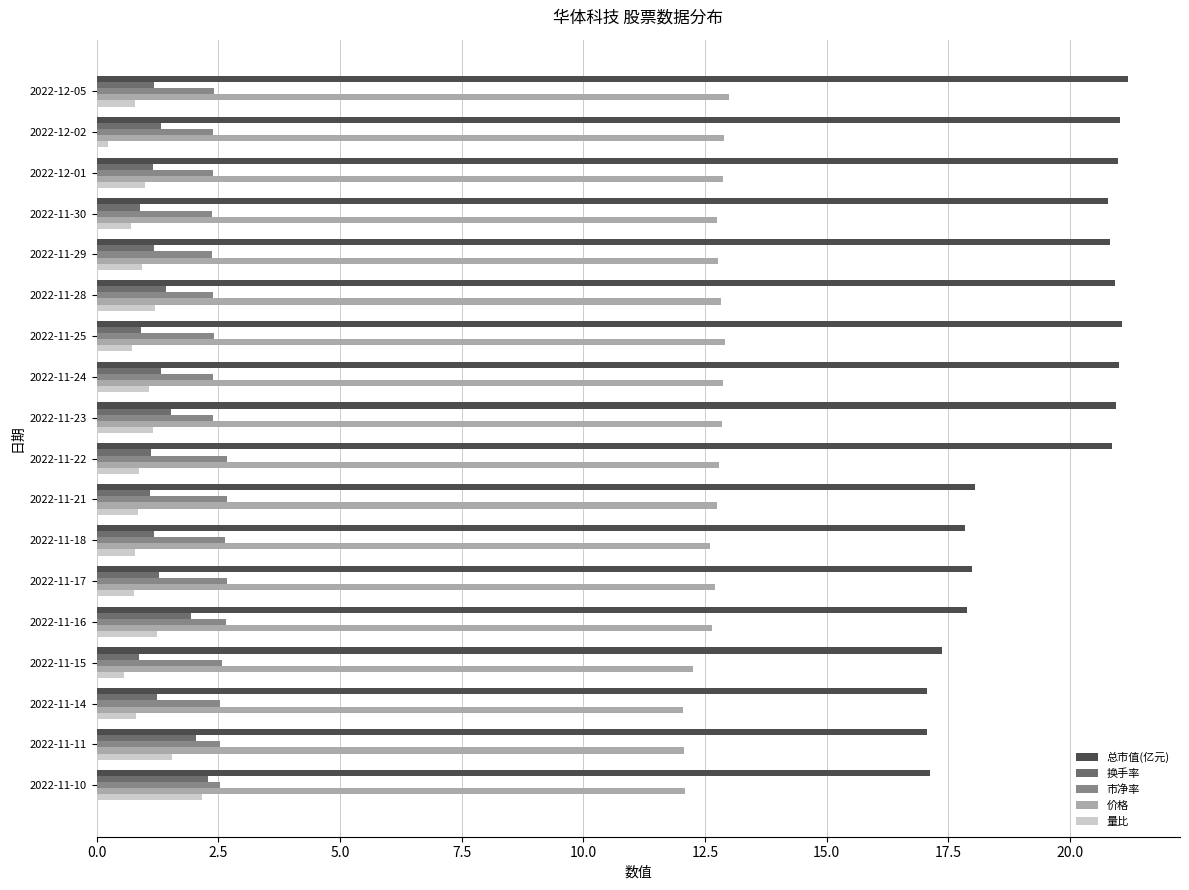

Is the value of 总市值(亿元) at 2022-11-30 greater than the value of 价格 at 2022-11-23?

Yes